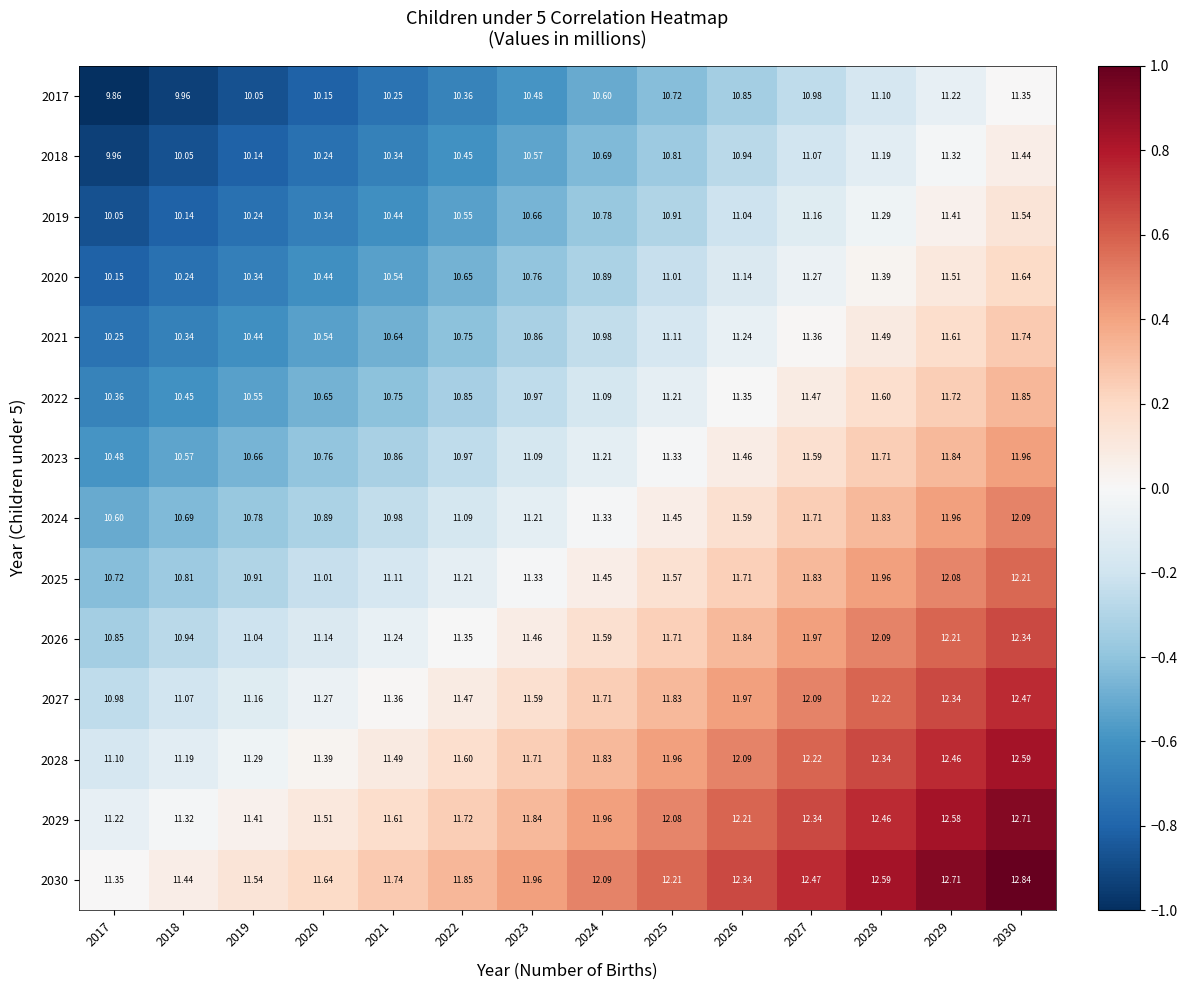

Count the number of data series in this chart.

14